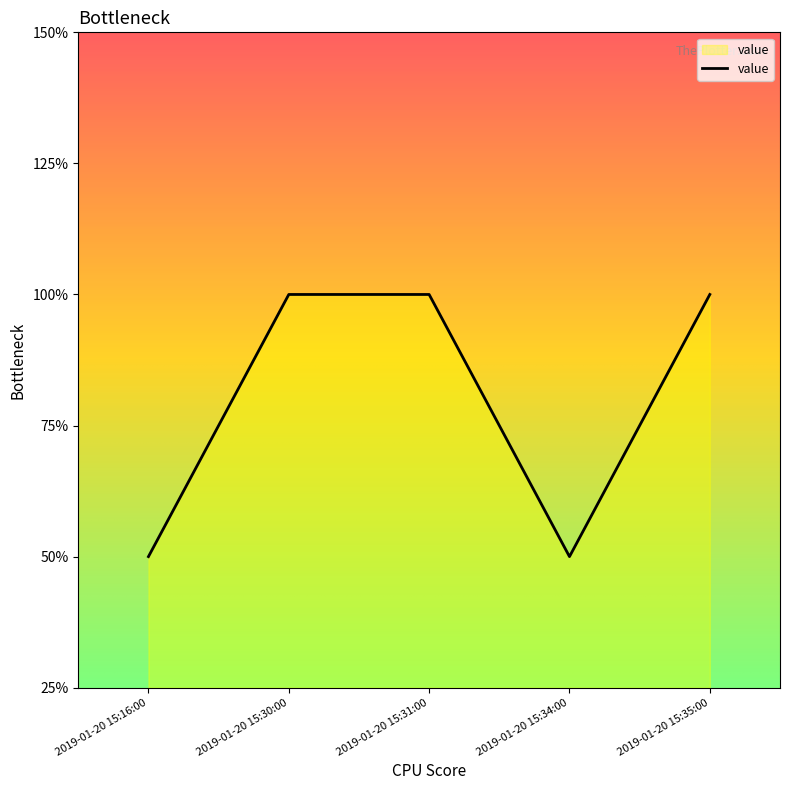

Approximately how many times larger is the value at 2019-01-20 15:31:00 compared to 2019-01-20 15:30:00?

1.0